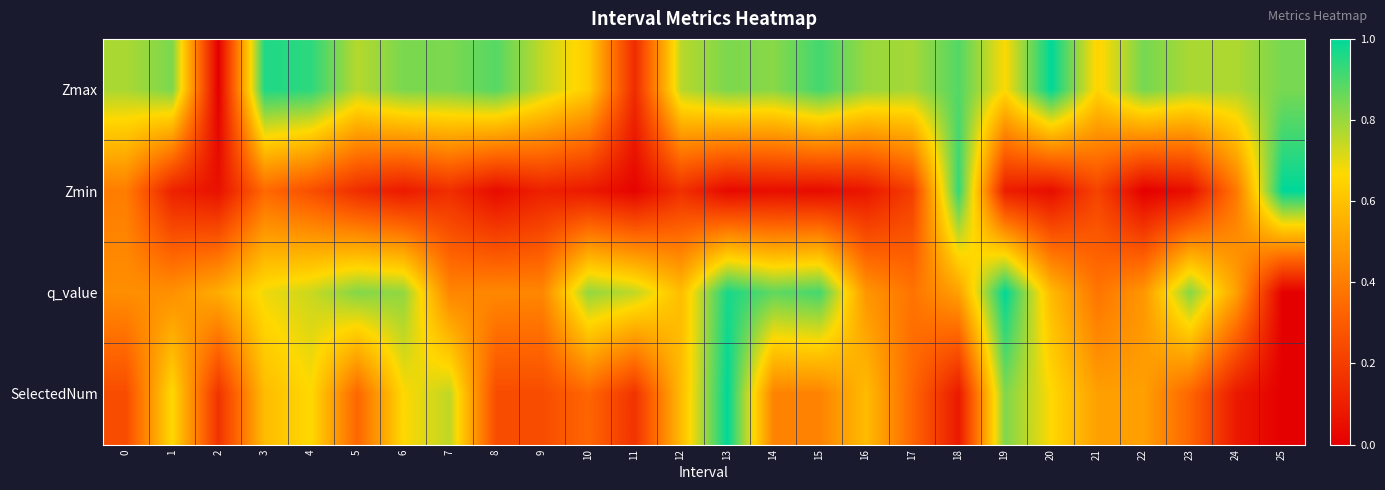

Reading left to right, extract all data points from this chart.

Zmax: 0=0.8	1=0.8	2=0.0	3=1.0	4=0.9	5=0.8	6=0.8	7=0.8	8=0.9	9=0.7	10=0.6	11=0.1	12=0.8	13=0.8	14=0.8	15=0.9	16=0.8	17=0.8	18=0.9	19=0.7	20=1.0	21=0.7	22=0.8	23=0.8	24=0.8	25=0.8
Zmin: 0=0.4	1=0.1	2=0.1	3=0.3	4=0.3	5=0.1	6=0.1	7=0.2	8=0.0	9=0.1	10=0.1	11=0.0	12=0.2	13=0.0	14=0.0	15=0.0	16=0.1	17=0.2	18=0.9	19=0.1	20=0.0	21=0.2	22=0.0	23=0.1	24=0.4	25=1.0
q_value: 0=0.5	1=0.5	2=0.5	3=0.7	4=0.7	5=0.8	6=0.8	7=0.4	8=0.4	9=0.4	10=0.8	11=0.7	12=0.6	13=1.0	14=0.9	15=0.9	16=0.5	17=0.4	18=0.5	19=1.0	20=0.6	21=0.4	22=0.5	23=0.8	24=0.5	25=0.0
SelectedNum: 0=0.2	1=0.7	2=0.2	3=0.6	4=0.7	5=0.3	6=0.7	7=0.8	8=0.2	9=0.2	10=0.3	11=0.2	12=0.6	13=1.0	14=0.4	15=0.4	16=0.6	17=0.3	18=0.1	19=0.8	20=0.7	21=0.5	22=0.5	23=0.3	24=0.1	25=0.0